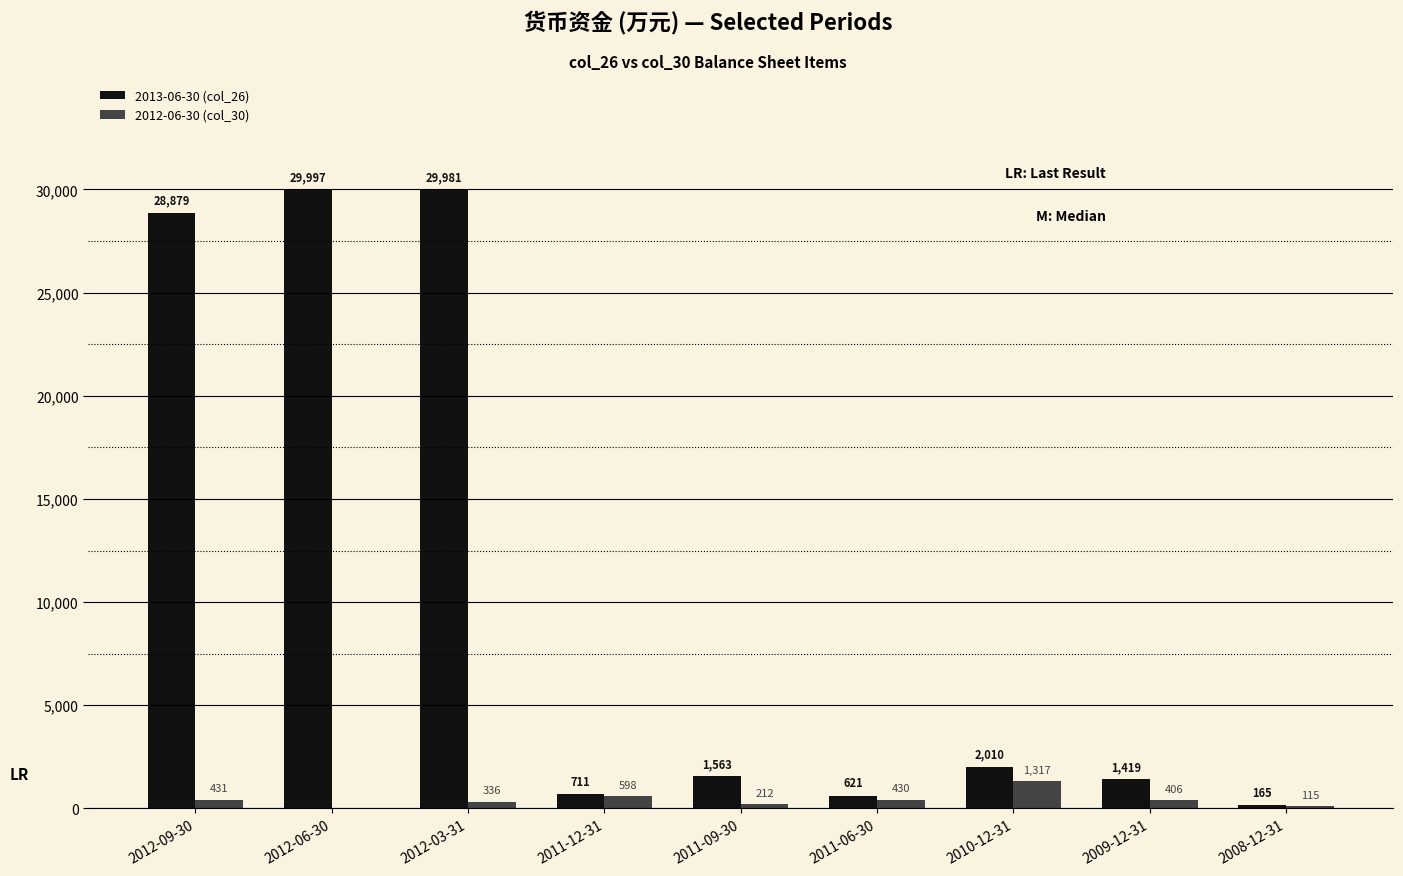

Reading left to right, list all the values displayed in this chart.

2013-06-30 (col_26): 28879	29997	29981	711	1563	621	2010	1419	165
2012-06-30 (col_30): 431	0	336	598	212	430	1317	406	115